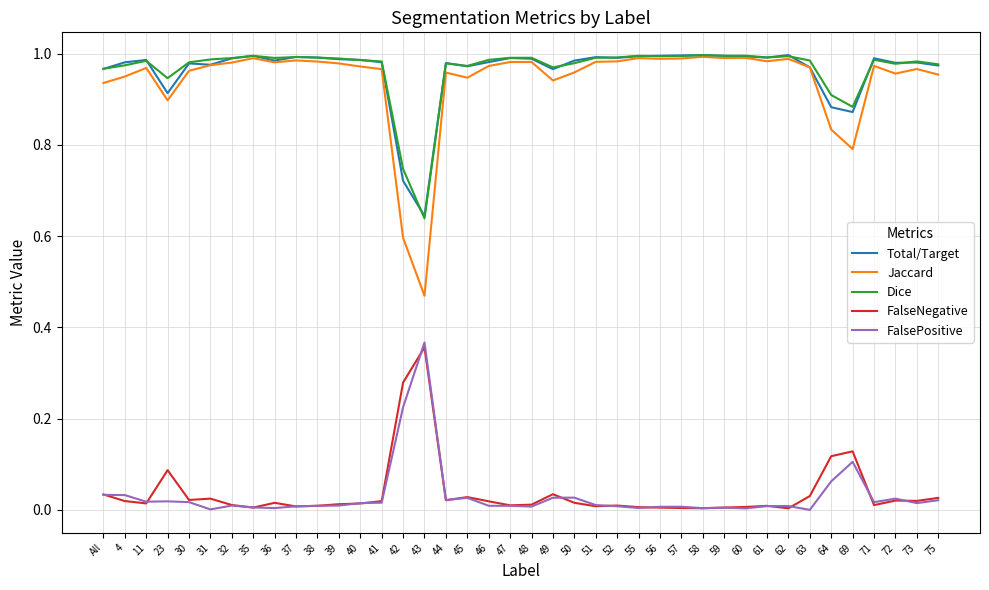

The Total/Target series shows 1.6 at 38. True or false?

False